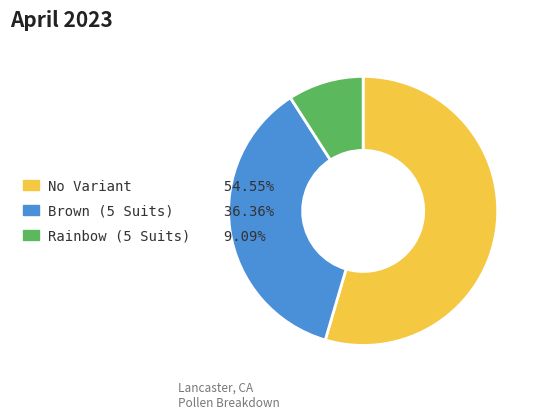

Rank the categories by value from lowest to highest.

Rainbow (5 Suits), Brown (5 Suits), No Variant